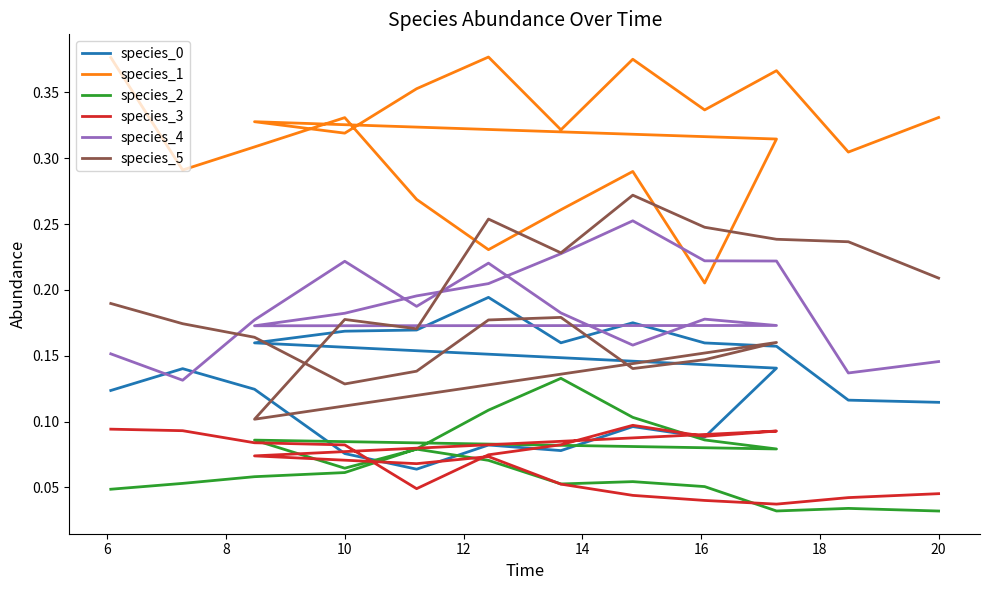

What are all the series names shown in the legend?

species_0, species_1, species_2, species_3, species_4, species_5